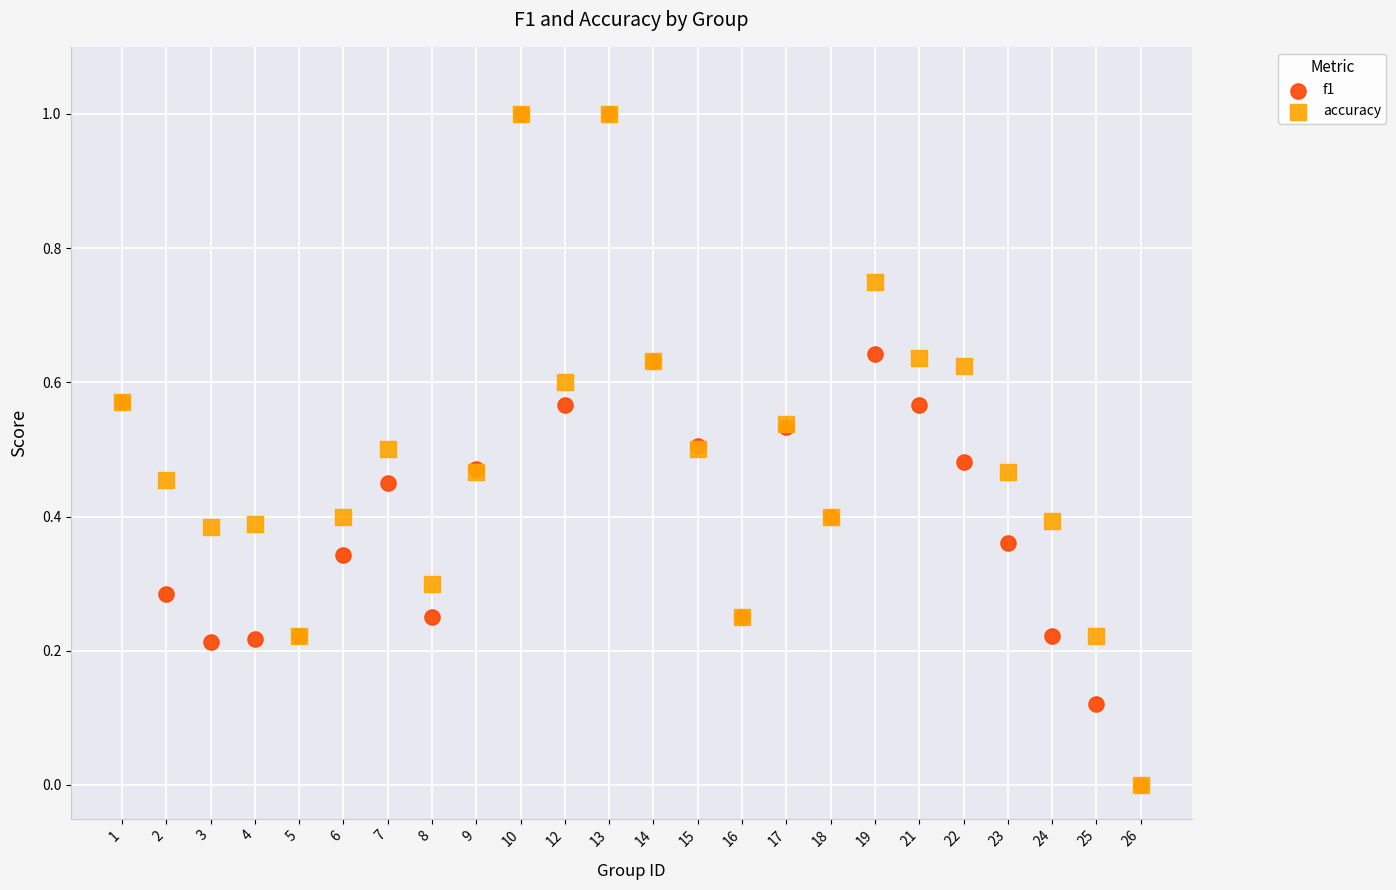

What are all the series names shown in the legend?

f1, accuracy